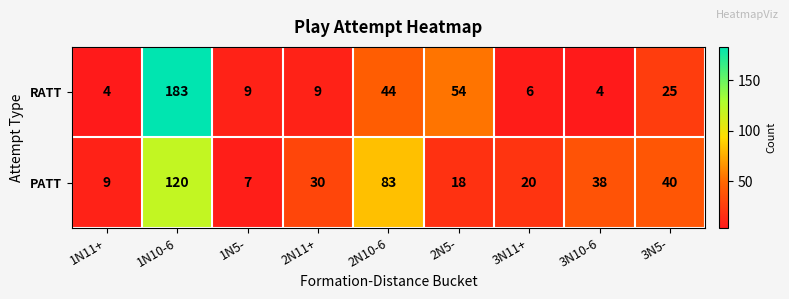

Is it true that RATT equals 6 at 3N11+?

True